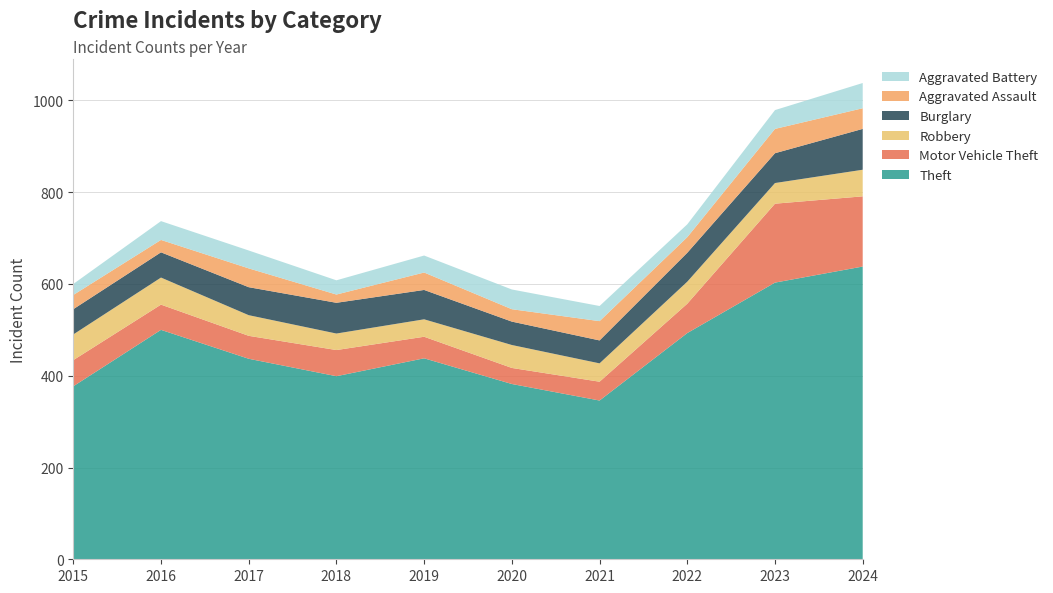

Reading left to right, transcribe all the data shown in this chart.

Theft: 2015=377	2016=500	2017=437	2018=399	2019=438	2020=382	2021=346	2022=493	2023=603	2024=638
Motor Vehicle Theft: 2015=57	2016=55	2017=50	2018=57	2019=47	2020=35	2021=41	2022=64	2023=172	2024=153
Robbery: 2015=56	2016=59	2017=45	2018=36	2019=38	2020=50	2021=40	2022=48	2023=45	2024=58
Burglary: 2015=55	2016=55	2017=61	2018=67	2019=64	2020=51	2021=50	2022=63	2023=65	2024=89
Aggravated Assault: 2015=31	2016=27	2017=41	2018=18	2019=38	2020=27	2021=42	2022=34	2023=53	2024=45
Aggravated Battery: 2015=24	2016=41	2017=39	2018=31	2019=37	2020=43	2021=33	2022=28	2023=41	2024=55